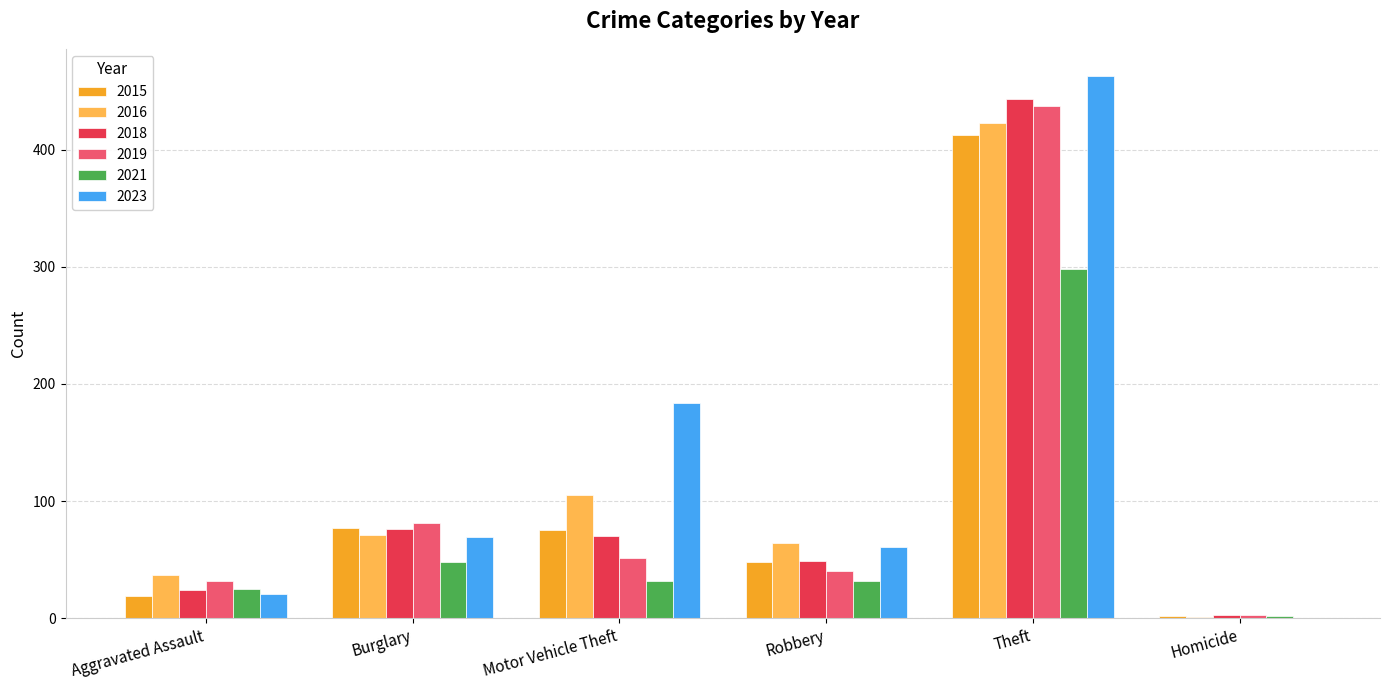

What is the total value across all series at Robbery?

294